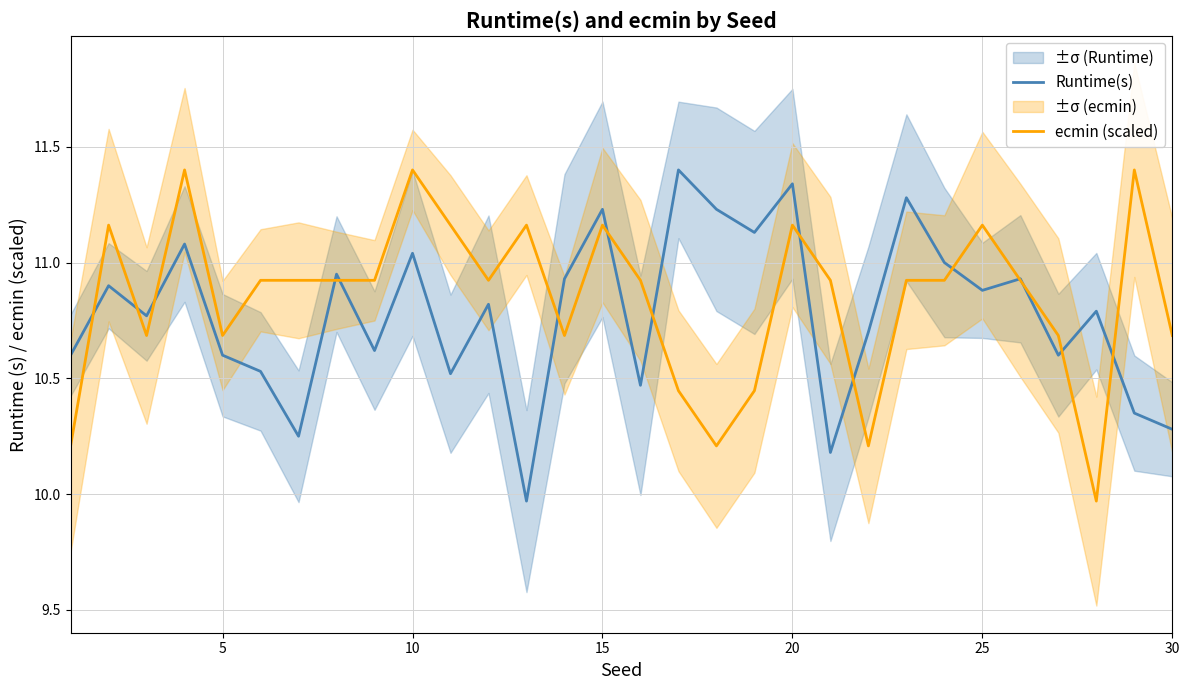

What is the highest value of the ecmin (scaled) series?

11.4